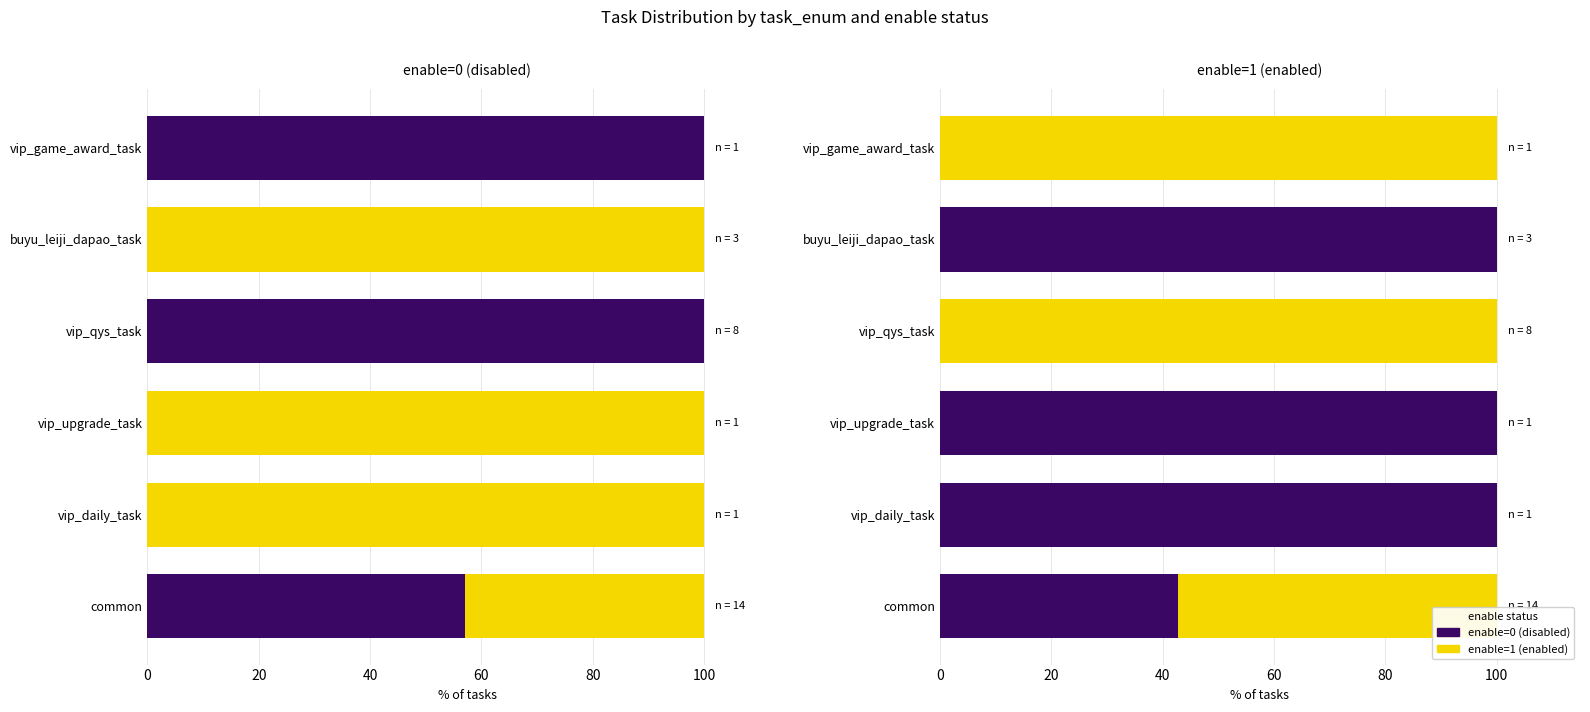

How many bars are there in each group?

2